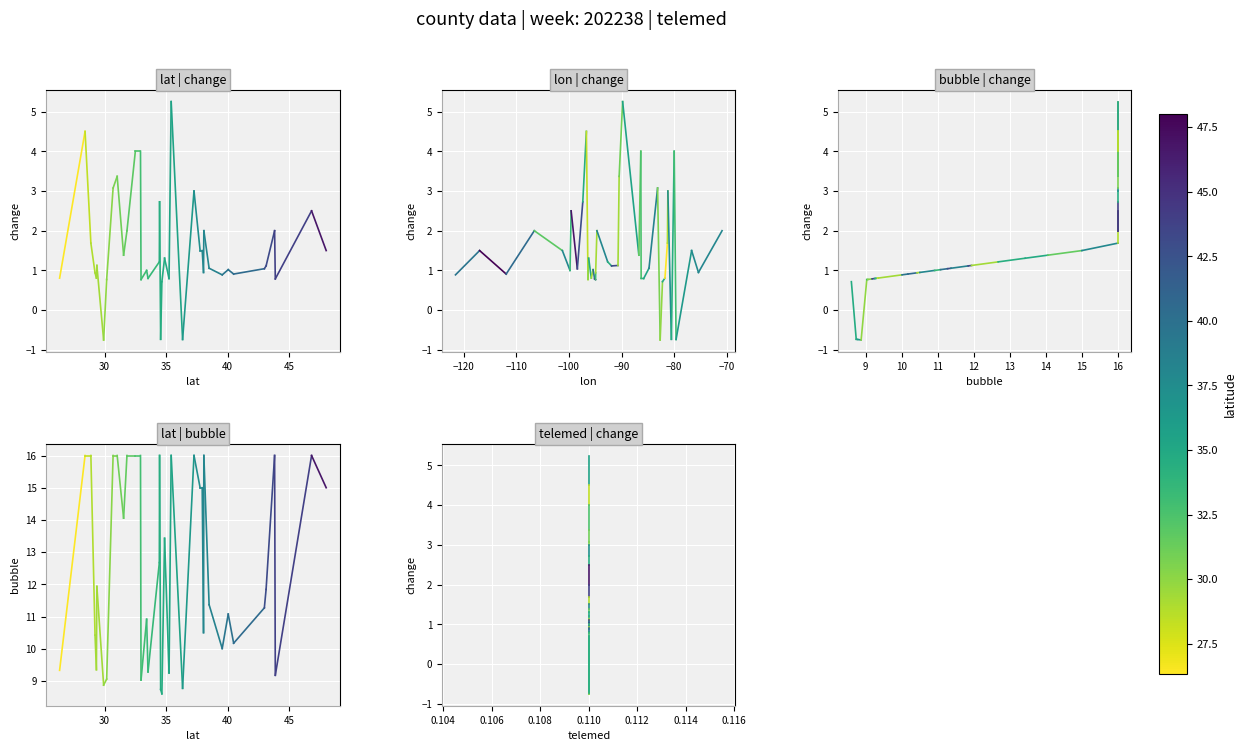

At which category is the sum across all series the highest?

30